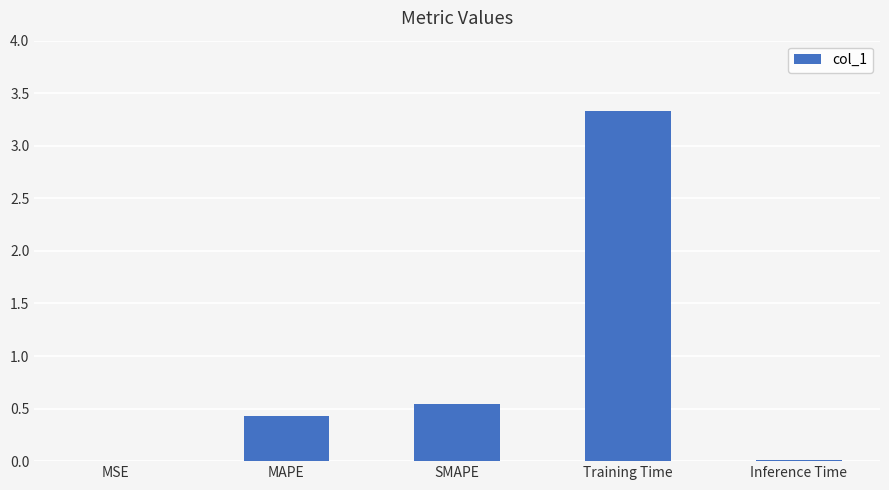

Where is the data nearest to the value 1?

SMAPE